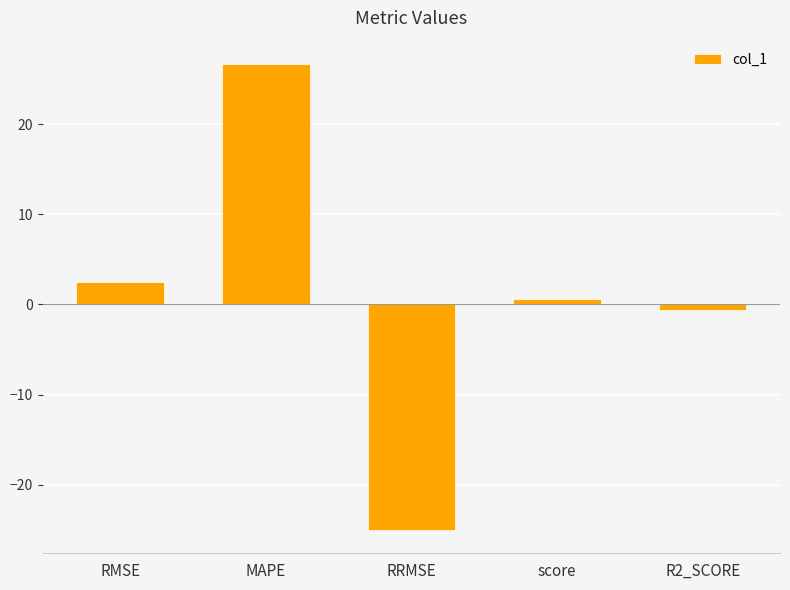

What is the change in value from score to R2_SCORE?

-1.3